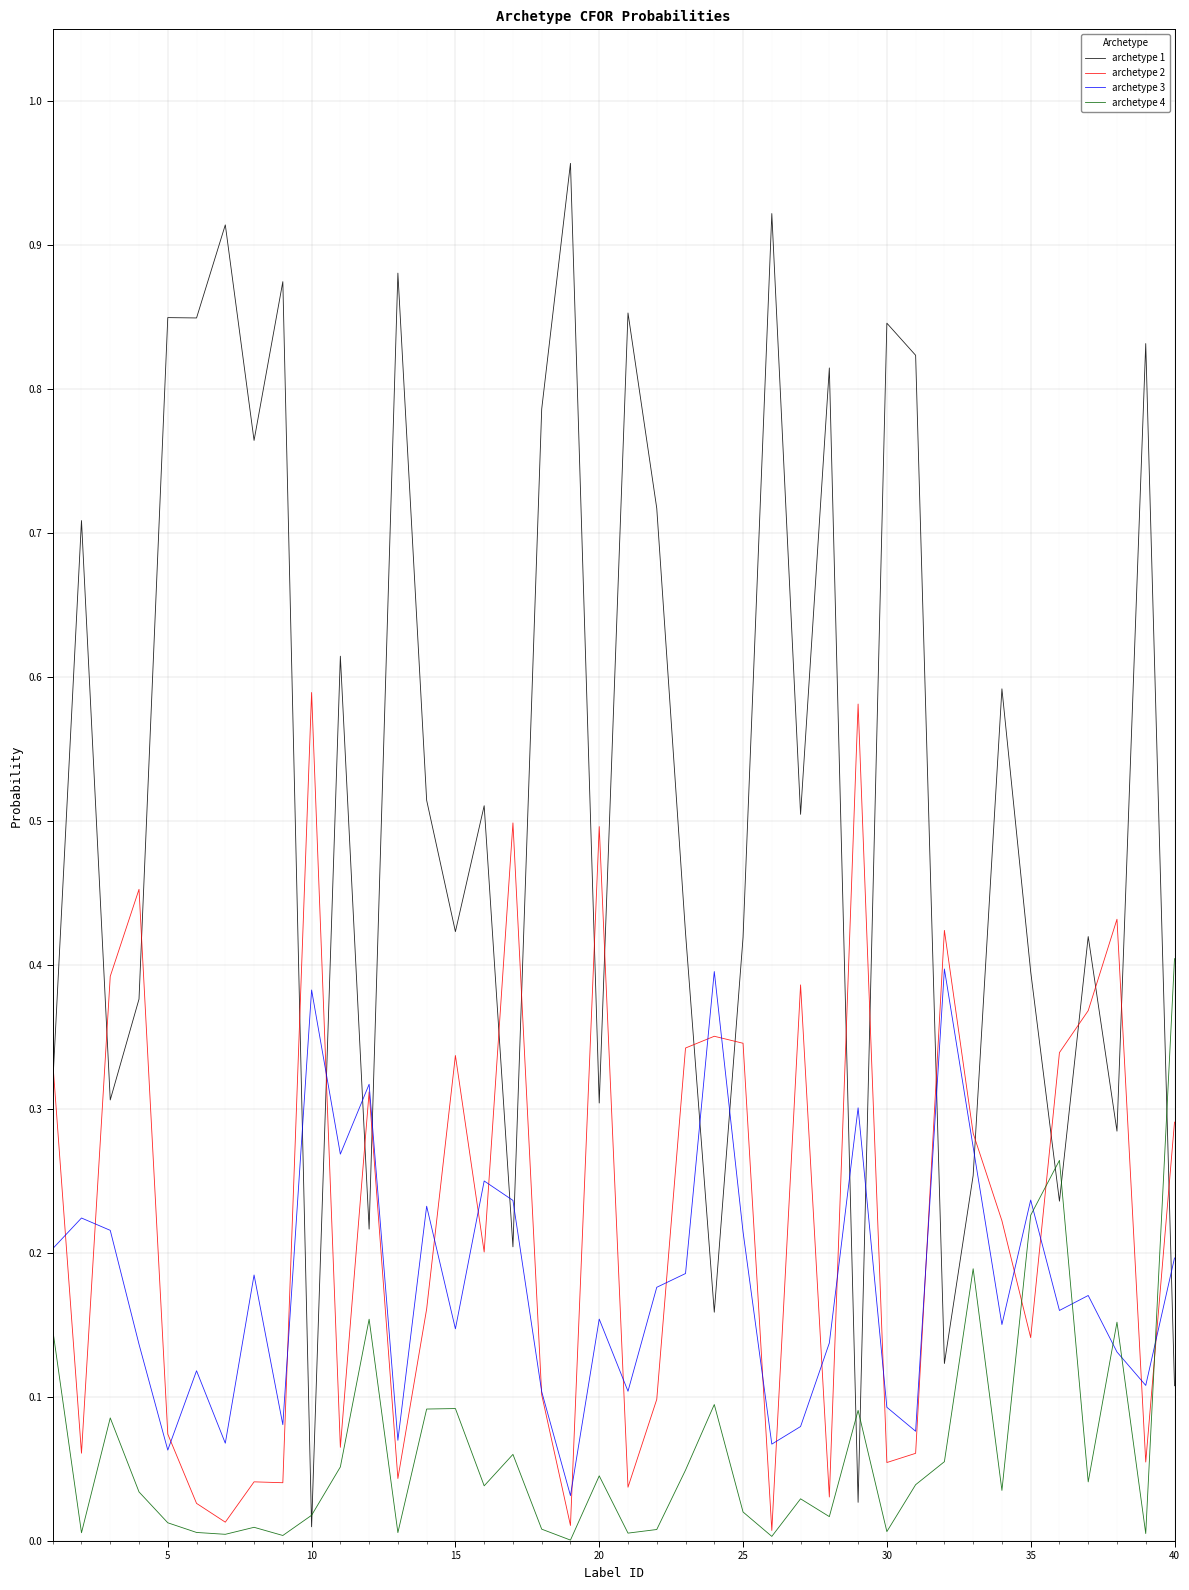

At how many categories does at least one series exceed 0?

40